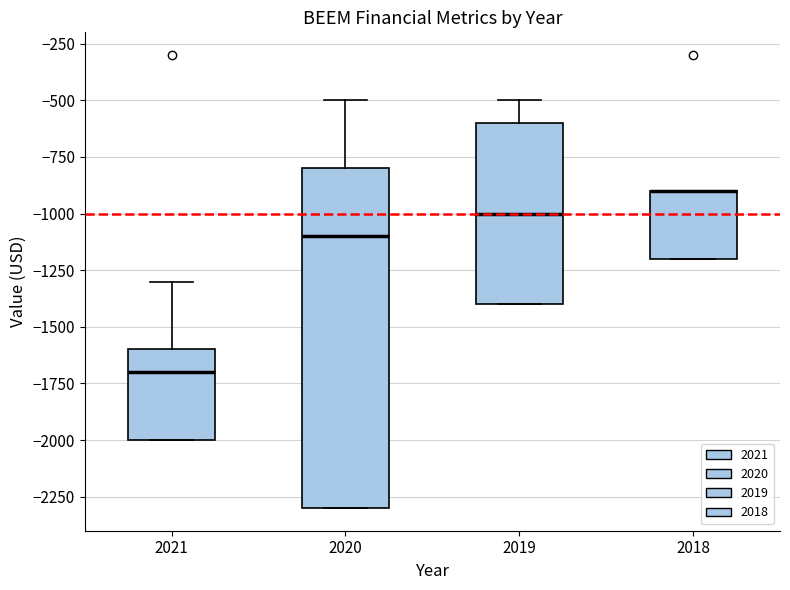

Reading left to right, transcribe this box plot: for each box, give where its median line is, the range the box spans, and where its two whiskers end, as read against the y-axis. The values are not printed on the chart, so give them approximately, as read against the axis.

2021: median -1700, box -2000 to -1600, whiskers -2000 to -1300
2020: median -1100, box -2300 to -800, whiskers -2300 to -500
2019: median -1000, box -1400 to -600, whiskers -1400 to -500
2018: median -900 (drawn on the box's upper edge), box -1200 to -900, whiskers -1200 to -900